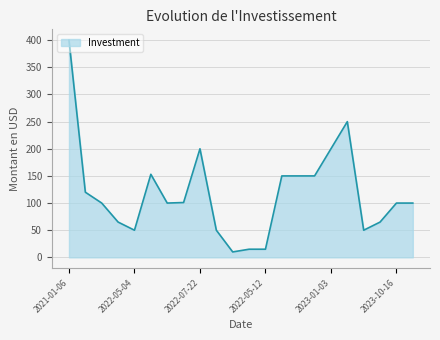

What is the difference between the maximum and minimum values?

390